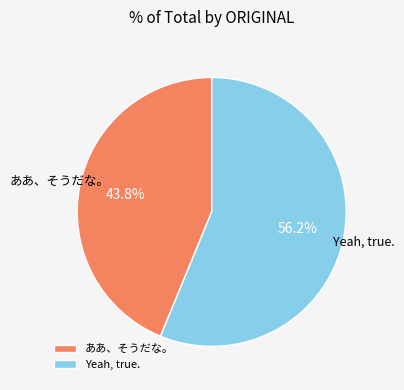

To the nearest percent, what is the difference between the largest and smallest slice percentages?

12%